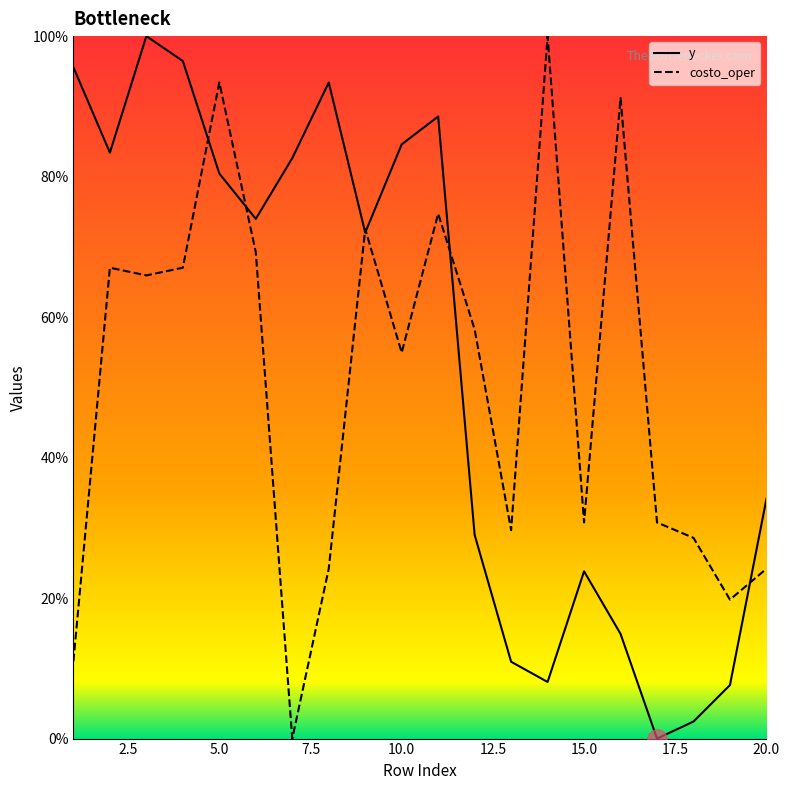

What is the average value of the y series?

54.1